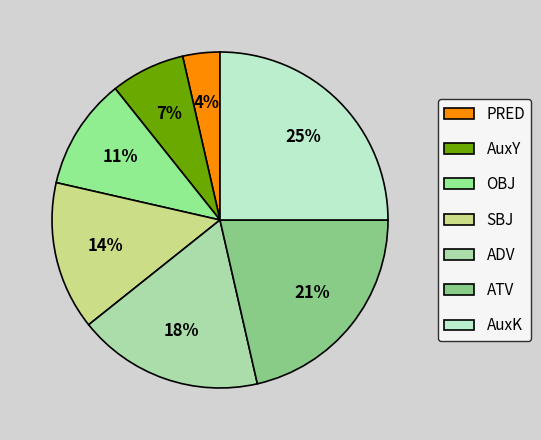

Which category has the smallest portion of the pie?

PRED